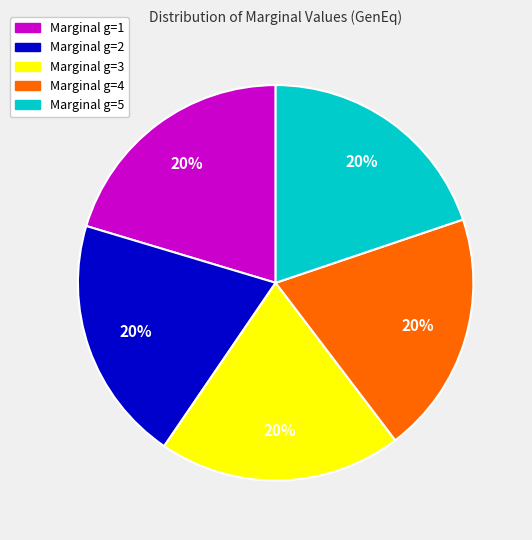

Does any single category account for the majority?

No